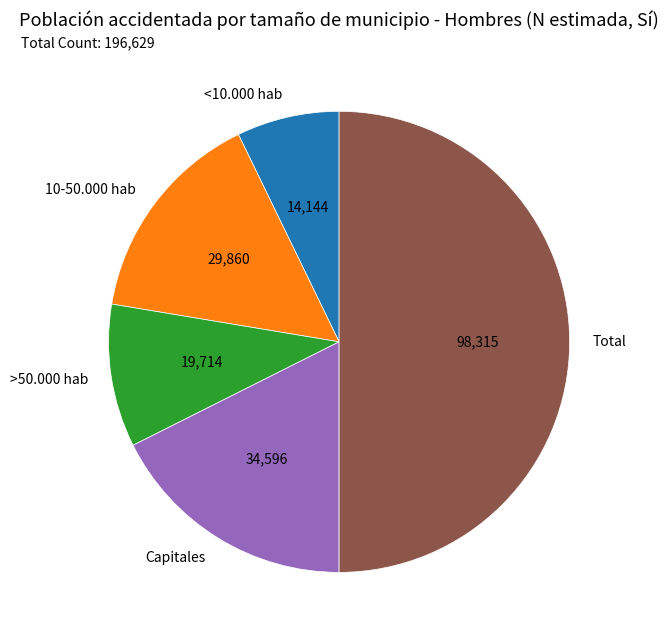

What is the ratio of the value at <10.000 hab to the value at Total?

0.1